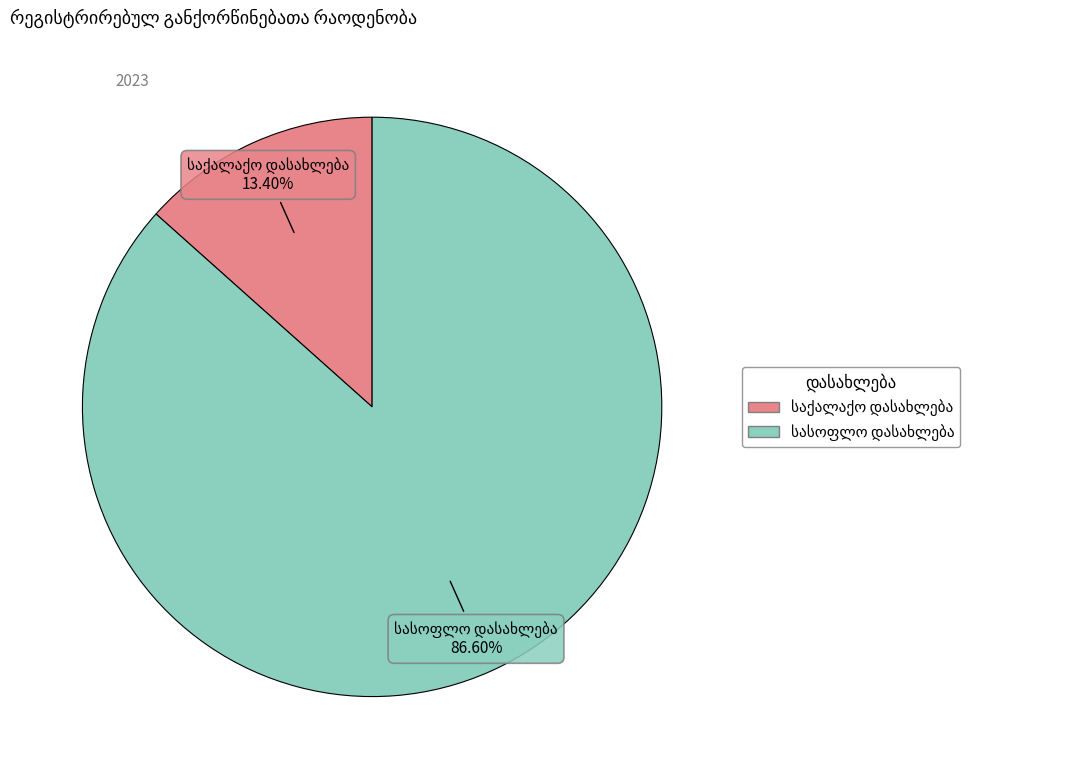

Is there any slice that represents more than half of the pie?

Yes